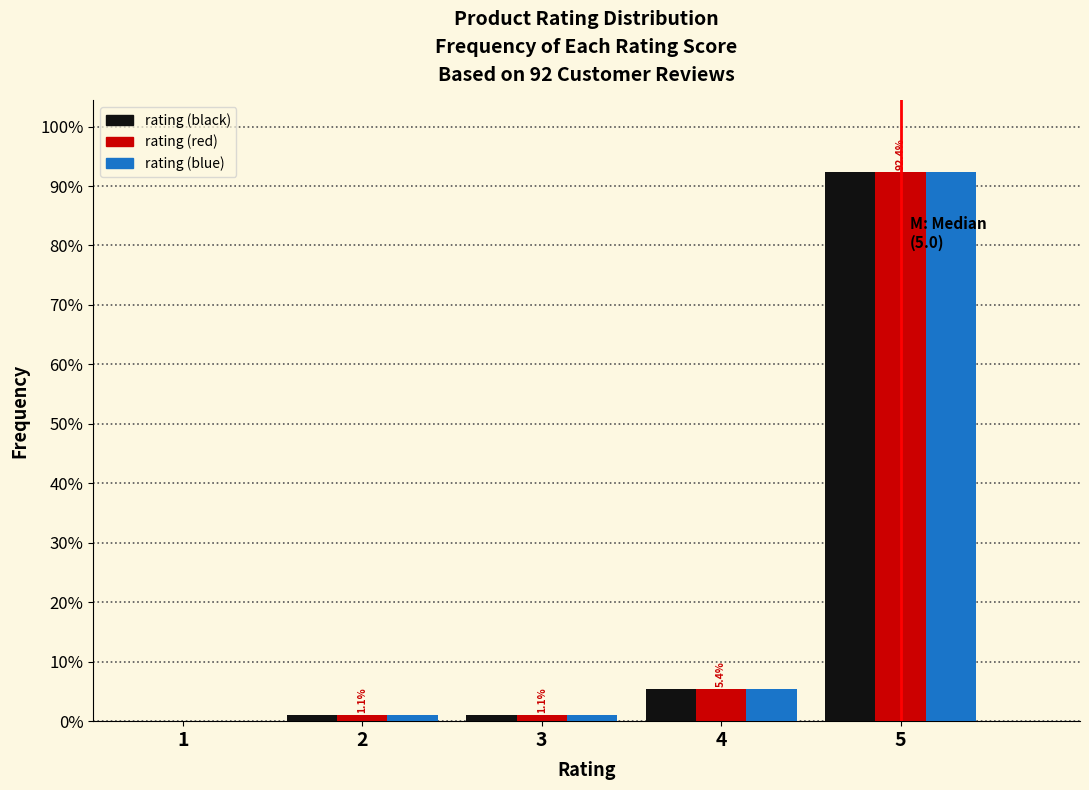

At which category is the sum across all series the highest?

5